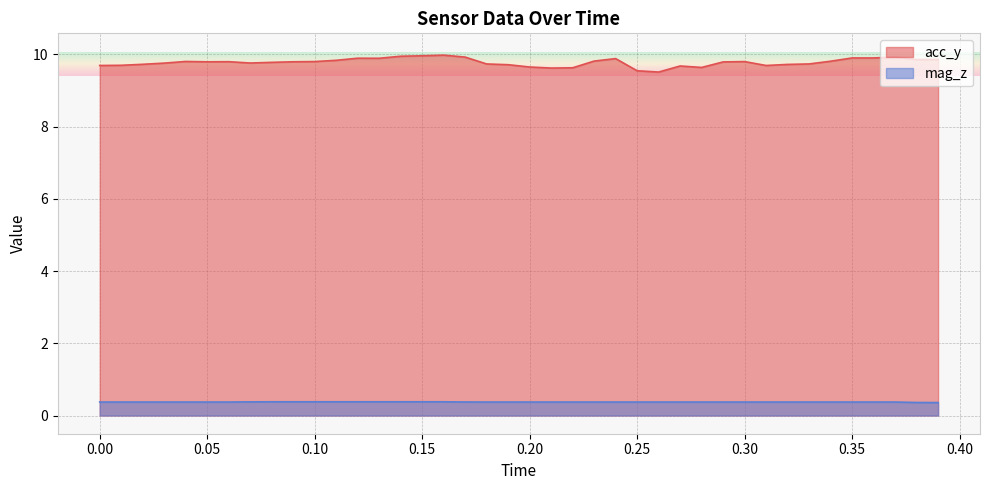

The value of acc_y at 0.25 is 2.0. True or false?

False